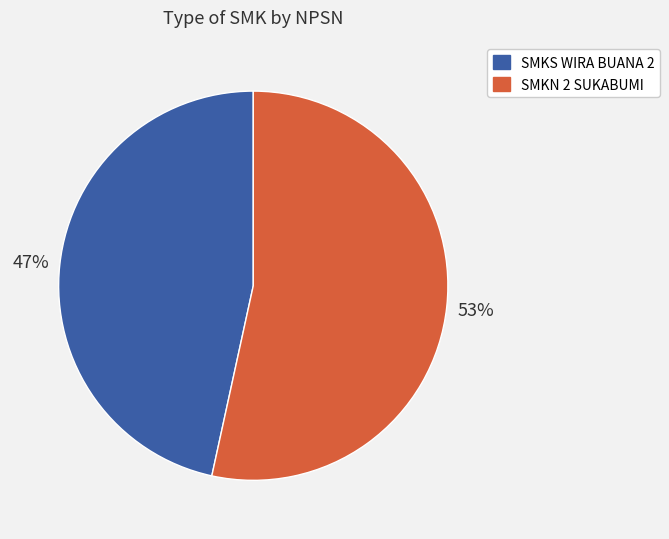

Which category has the smallest portion of the pie?

SMKS WIRA BUANA 2